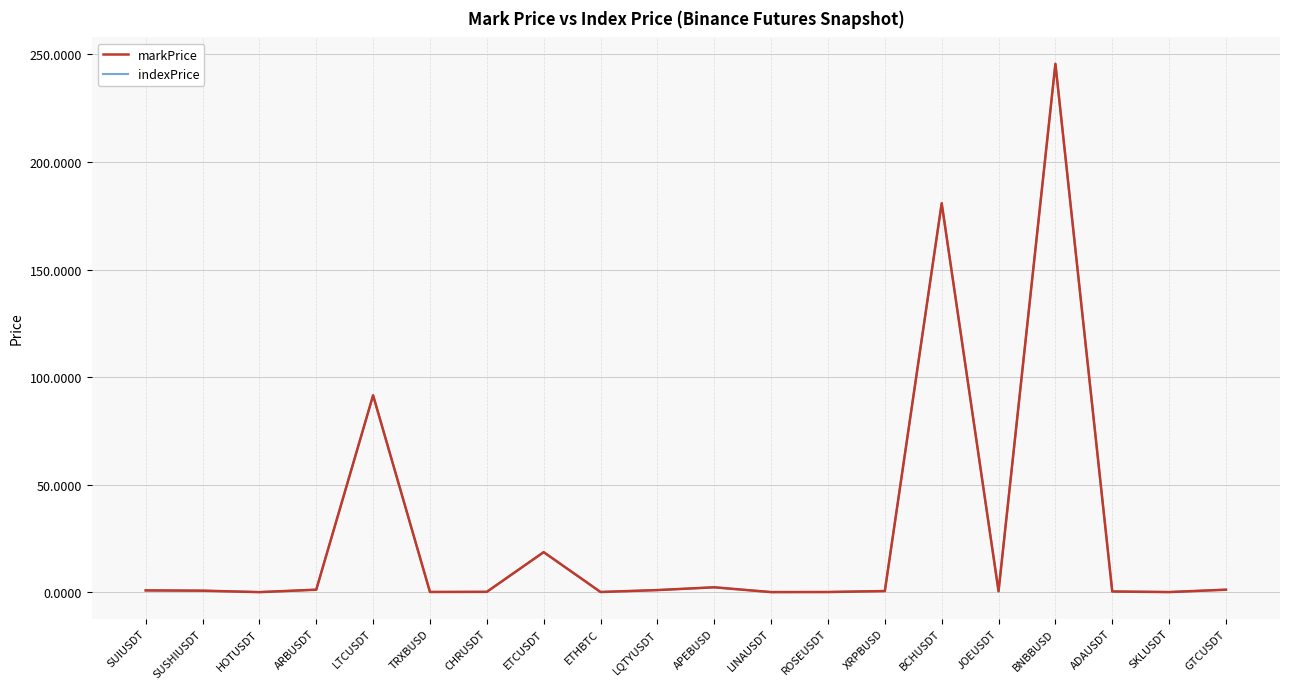

At which category is the sum across all series the highest?

BNBBUSD